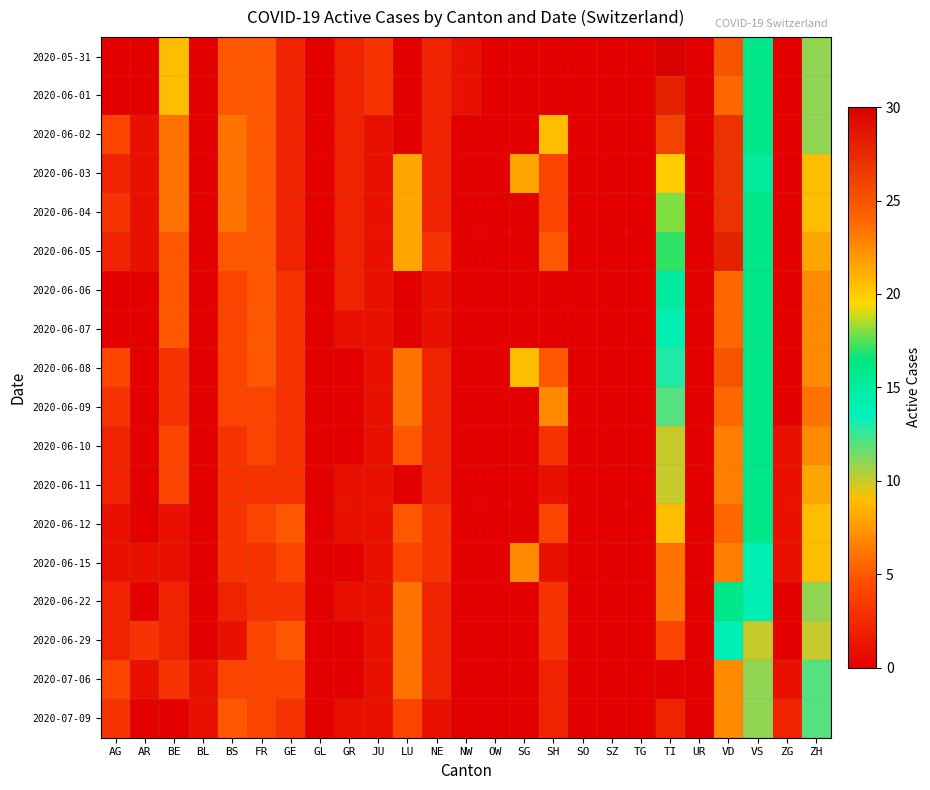

Reading left to right, transcribe all the data shown in this chart.

2020-05-31: AG=0	AR=0	BE=9	BL=0	BS=5	FR=5	GE=2	GL=0	GR=2	JU=3	LU=0	NE=2	NW=1	OW=0	SG=0	SH=0	SO=0	SZ=0	TG=0	TI=30	UR=0	VD=25	VS=16	ZG=0	ZH=11
2020-06-01: AG=0	AR=0	BE=9	BL=0	BS=5	FR=5	GE=2	GL=0	GR=2	JU=3	LU=0	NE=2	NW=1	OW=0	SG=0	SH=0	SO=0	SZ=0	TG=0	TI=28	UR=0	VD=24	VS=16	ZG=0	ZH=11
2020-06-02: AG=4	AR=1	BE=6	BL=0	BS=6	FR=5	GE=2	GL=0	GR=2	JU=1	LU=0	NE=2	NW=0	OW=0	SG=0	SH=9	SO=0	SZ=0	TG=0	TI=26	UR=0	VD=27	VS=16	ZG=0	ZH=11
2020-06-03: AG=2	AR=1	BE=6	BL=0	BS=6	FR=5	GE=2	GL=0	GR=2	JU=1	LU=8	NE=2	NW=0	OW=0	SG=8	SH=4	SO=0	SZ=0	TG=0	TI=20	UR=0	VD=27	VS=15	ZG=0	ZH=9
2020-06-04: AG=3	AR=1	BE=6	BL=0	BS=6	FR=5	GE=2	GL=0	GR=2	JU=1	LU=8	NE=2	NW=0	OW=0	SG=0	SH=4	SO=0	SZ=0	TG=0	TI=18	UR=0	VD=27	VS=16	ZG=0	ZH=9
2020-06-05: AG=2	AR=1	BE=5	BL=0	BS=5	FR=5	GE=2	GL=0	GR=2	JU=1	LU=8	NE=3	NW=0	OW=0	SG=0	SH=5	SO=0	SZ=0	TG=0	TI=17	UR=0	VD=28	VS=16	ZG=0	ZH=8
2020-06-06: AG=0	AR=0	BE=5	BL=0	BS=4	FR=5	GE=3	GL=0	GR=2	JU=1	LU=0	NE=1	NW=0	OW=0	SG=0	SH=0	SO=0	SZ=0	TG=0	TI=15	UR=0	VD=24	VS=16	ZG=0	ZH=7
2020-06-07: AG=0	AR=0	BE=5	BL=0	BS=4	FR=5	GE=3	GL=0	GR=1	JU=1	LU=0	NE=1	NW=0	OW=0	SG=0	SH=0	SO=0	SZ=0	TG=0	TI=14	UR=0	VD=24	VS=16	ZG=0	ZH=7
2020-06-08: AG=4	AR=0	BE=3	BL=0	BS=4	FR=5	GE=3	GL=0	GR=0	JU=1	LU=6	NE=2	NW=0	OW=0	SG=9	SH=5	SO=0	SZ=0	TG=0	TI=13	UR=0	VD=25	VS=16	ZG=0	ZH=7
2020-06-09: AG=3	AR=0	BE=3	BL=0	BS=4	FR=4	GE=3	GL=0	GR=0	JU=1	LU=6	NE=2	NW=0	OW=0	SG=0	SH=7	SO=0	SZ=0	TG=0	TI=12	UR=0	VD=24	VS=16	ZG=0	ZH=6
2020-06-10: AG=2	AR=0	BE=4	BL=0	BS=3	FR=4	GE=3	GL=0	GR=0	JU=1	LU=5	NE=2	NW=0	OW=0	SG=0	SH=3	SO=0	SZ=0	TG=0	TI=10	UR=0	VD=23	VS=16	ZG=1	ZH=7
2020-06-11: AG=2	AR=0	BE=4	BL=0	BS=3	FR=3	GE=3	GL=0	GR=1	JU=1	LU=0	NE=2	NW=0	OW=0	SG=0	SH=1	SO=0	SZ=0	TG=0	TI=10	UR=0	VD=23	VS=16	ZG=1	ZH=8
2020-06-12: AG=1	AR=0	BE=1	BL=0	BS=3	FR=4	GE=5	GL=0	GR=1	JU=1	LU=5	NE=3	NW=0	OW=0	SG=0	SH=4	SO=0	SZ=0	TG=0	TI=9	UR=0	VD=24	VS=16	ZG=1	ZH=9
2020-06-15: AG=1	AR=1	BE=1	BL=0	BS=3	FR=3	GE=4	GL=0	GR=0	JU=1	LU=4	NE=3	NW=0	OW=0	SG=7	SH=1	SO=0	SZ=0	TG=0	TI=6	UR=0	VD=23	VS=14	ZG=1	ZH=9
2020-06-22: AG=2	AR=0	BE=2	BL=0	BS=2	FR=3	GE=3	GL=0	GR=1	JU=1	LU=6	NE=2	NW=0	OW=0	SG=0	SH=3	SO=0	SZ=0	TG=0	TI=6	UR=0	VD=16	VS=14	ZG=0	ZH=11
2020-06-29: AG=2	AR=3	BE=2	BL=0	BS=1	FR=4	GE=5	GL=0	GR=0	JU=1	LU=6	NE=2	NW=0	OW=0	SG=0	SH=3	SO=0	SZ=0	TG=0	TI=4	UR=0	VD=14	VS=10	ZG=0	ZH=10
2020-07-06: AG=4	AR=1	BE=3	BL=1	BS=4	FR=4	GE=4	GL=0	GR=0	JU=1	LU=6	NE=2	NW=0	OW=0	SG=0	SH=2	SO=0	SZ=0	TG=0	TI=0	UR=0	VD=7	VS=11	ZG=1	ZH=12
2020-07-09: AG=3	AR=0	BE=0	BL=1	BS=5	FR=4	GE=3	GL=0	GR=1	JU=1	LU=4	NE=1	NW=0	OW=0	SG=0	SH=2	SO=0	SZ=0	TG=0	TI=2	UR=0	VD=7	VS=11	ZG=2	ZH=12